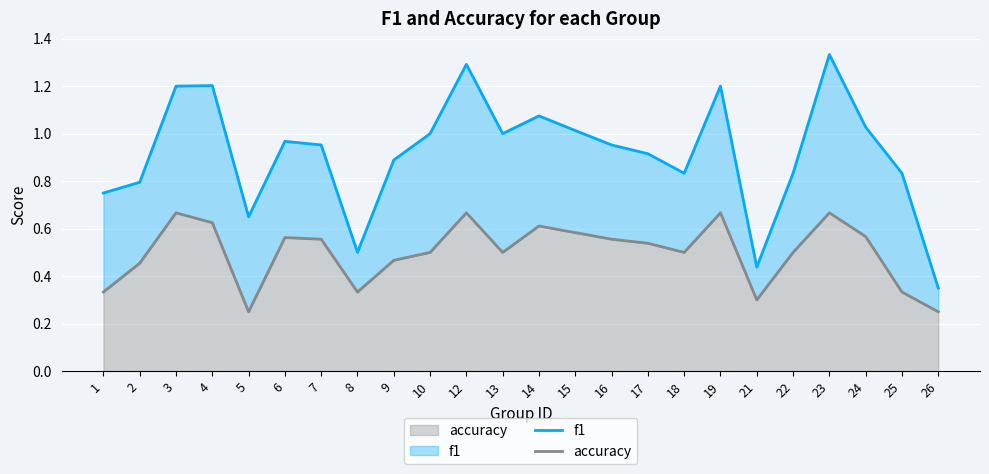

What is the total value across all series at 19?

1.2